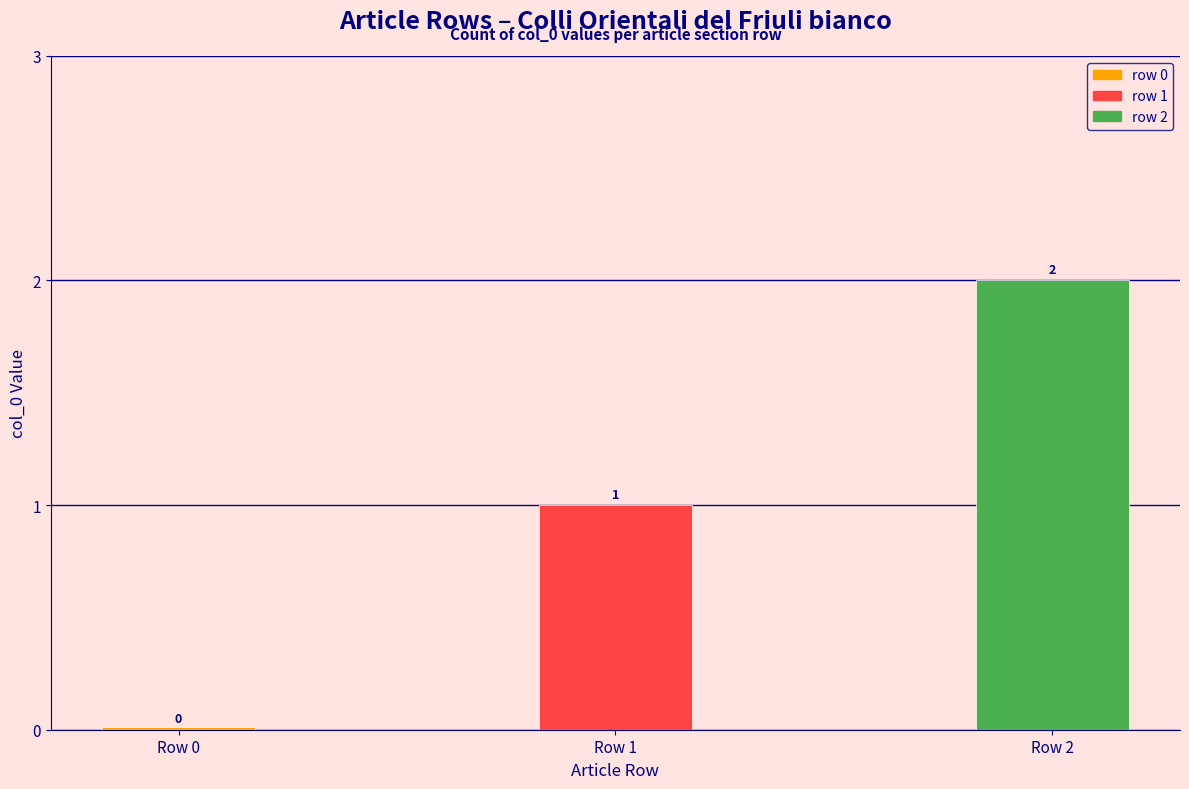

What position from the left is Portail:Botanique/Articles liés (row 0)?

1